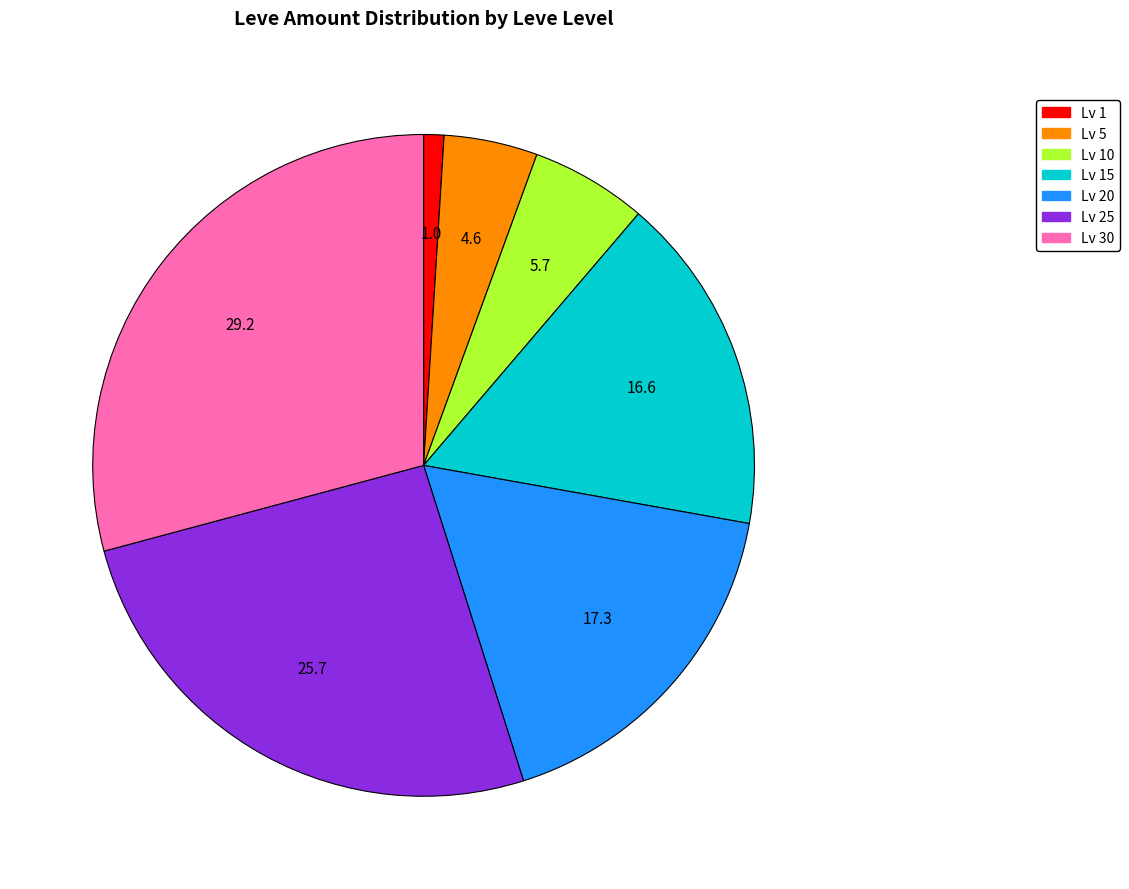

Is there a majority slice in this chart?

No